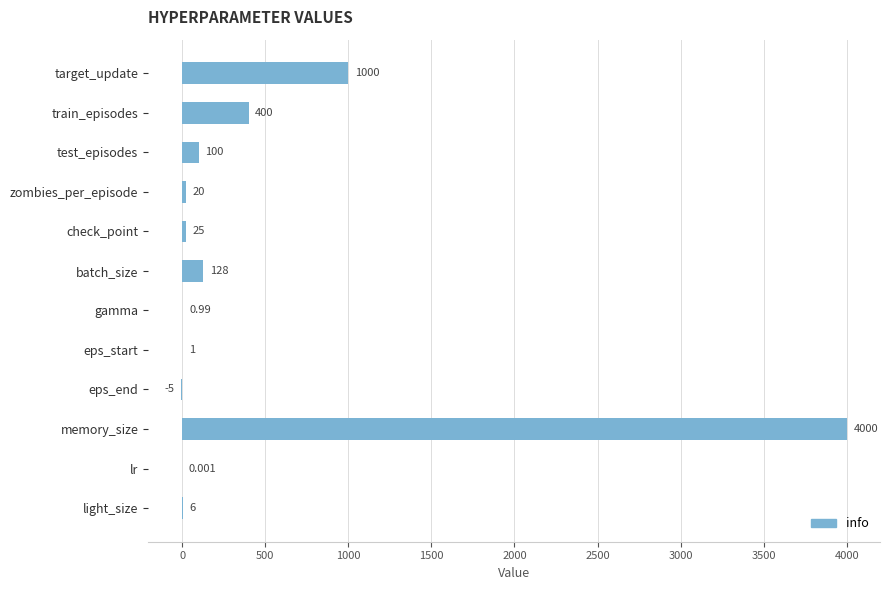

At which category does the chart reach its peak across all series?

memory_size